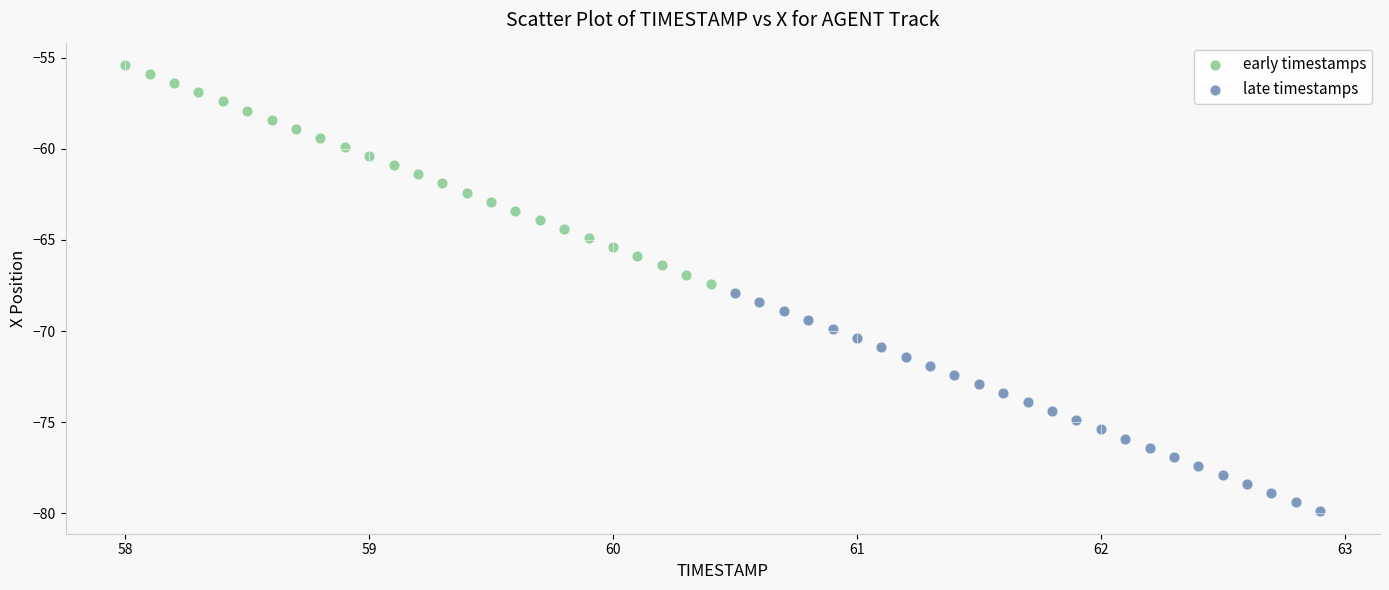

Which series reaches the minimum Y coordinate?

late timestamps